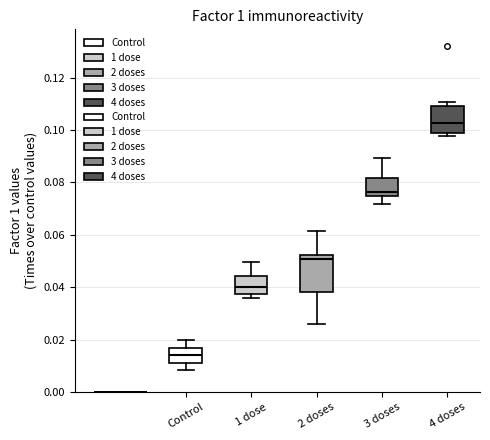

Which box's median line is the lowest?

Control